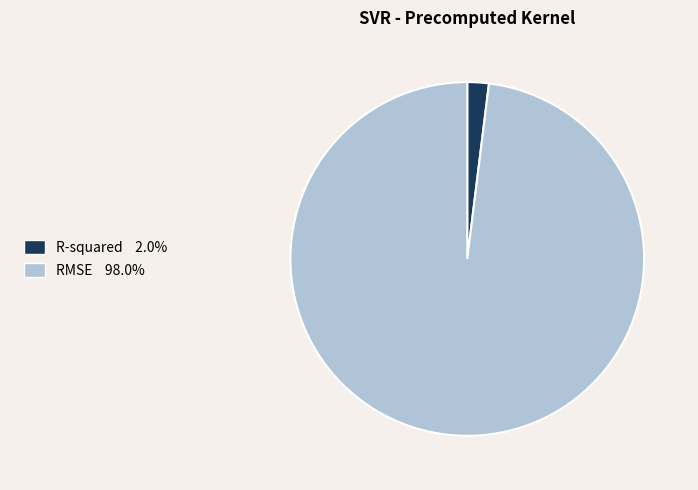

Which has a higher value, R-squared or RMSE?

RMSE